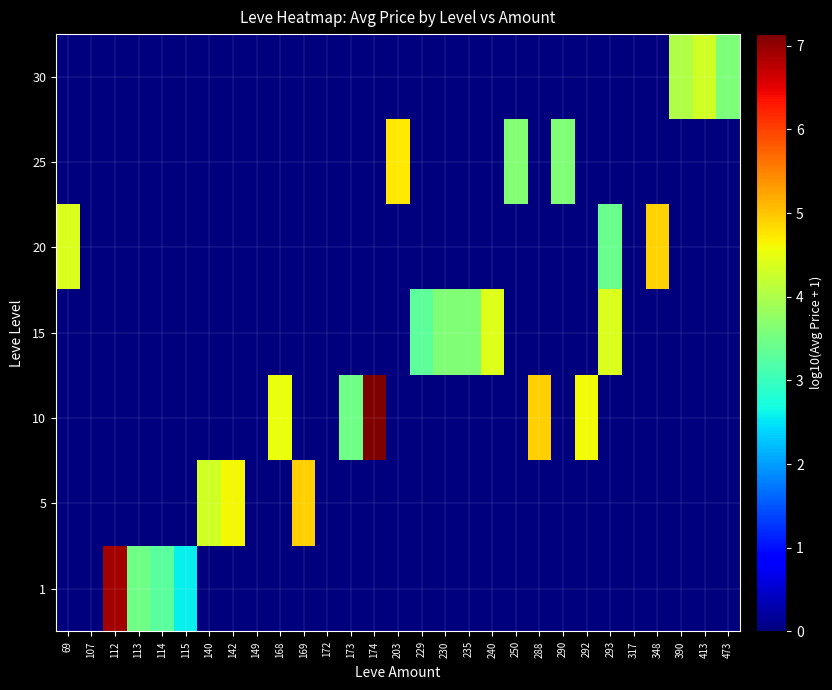

Is the value of row_0 at 173 greater than the value of row_2 at 413?

No